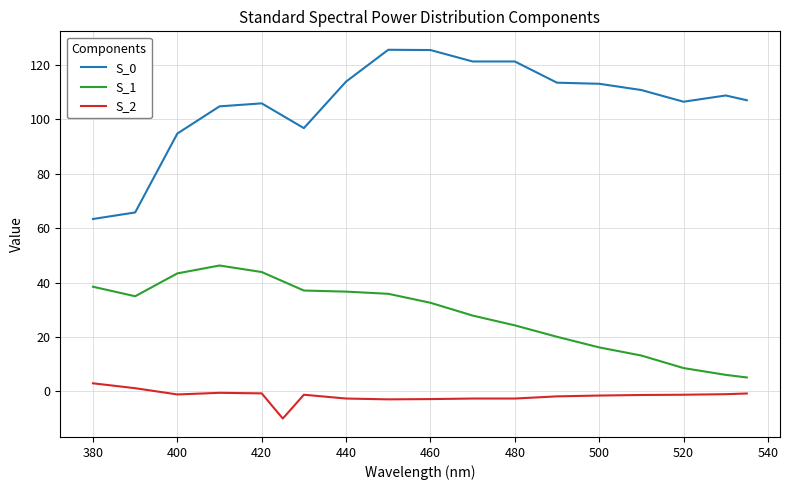

Rank the series by their average value, from lowest to highest.

S_2, S_1, S_0